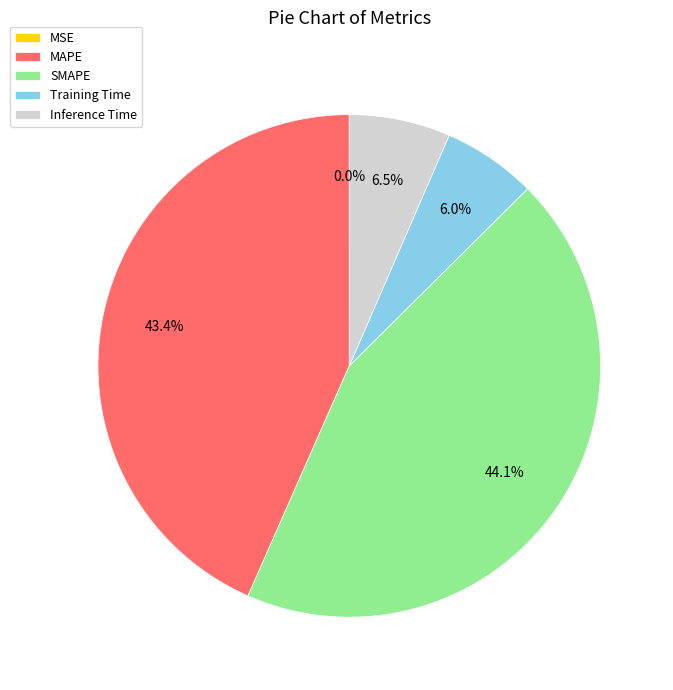

What percentage is NOT represented by Training Time?

94.0%